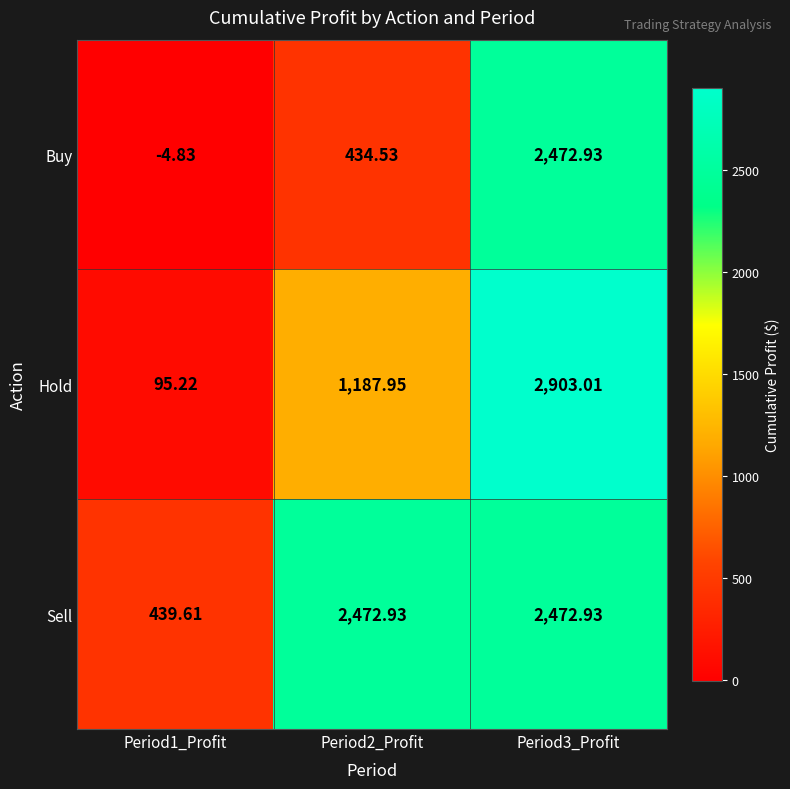

How many categories are shown in the chart?

3